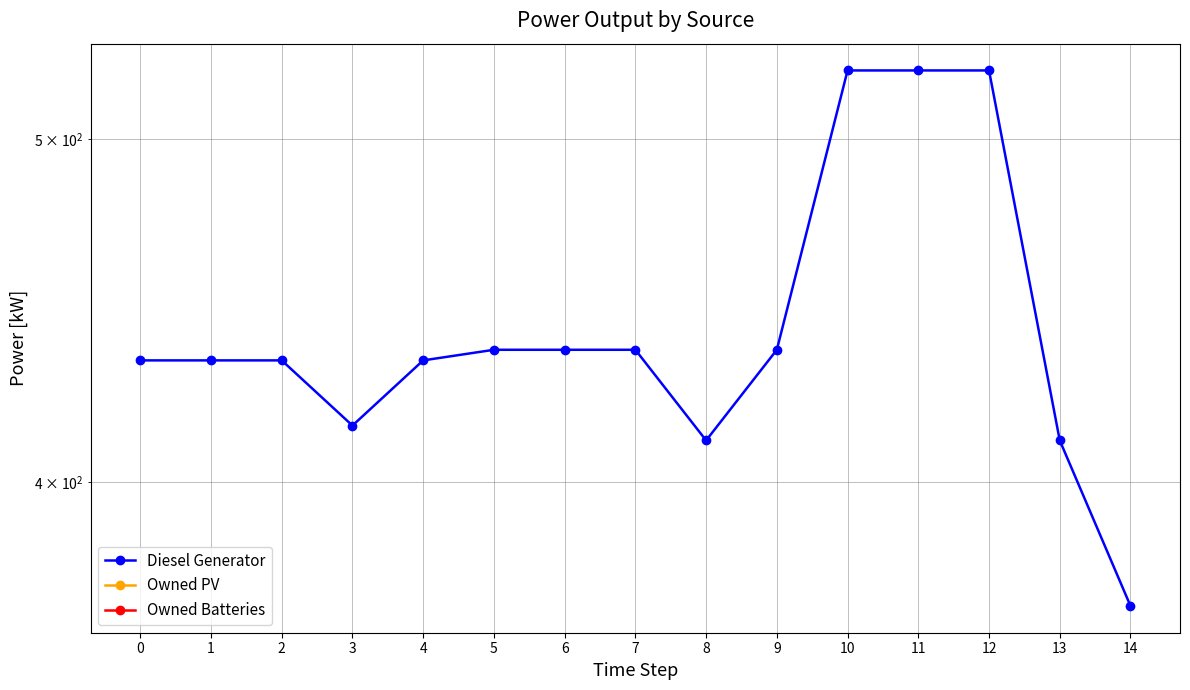

What is the difference between the highest and lowest values at 6?

436